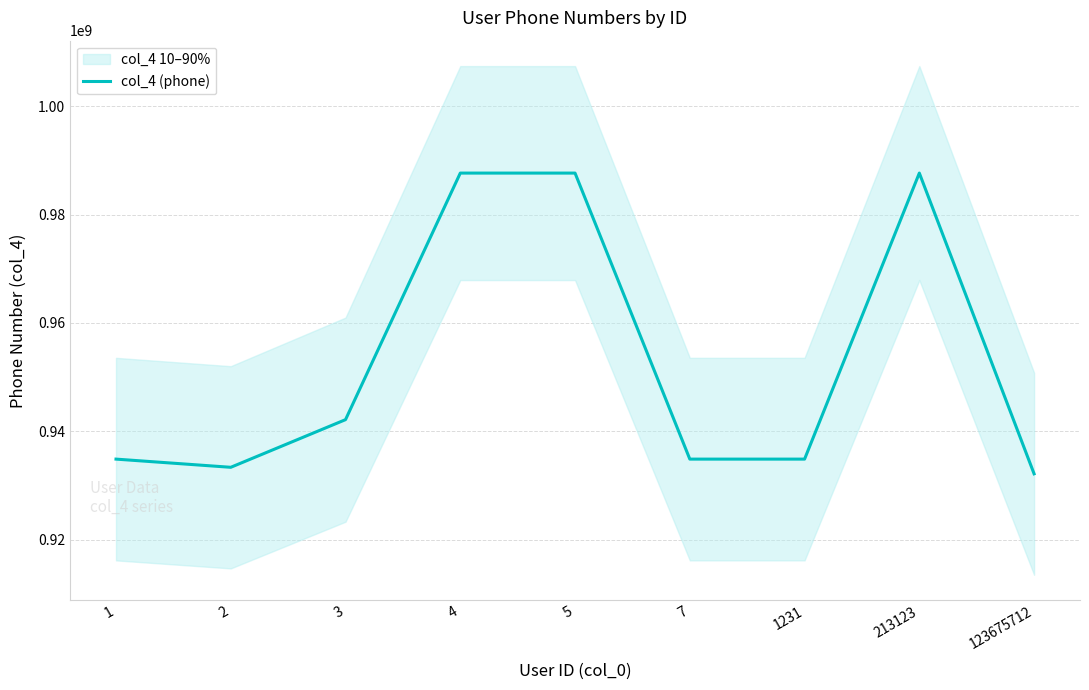

Is it true that the value at 7 is 1618985734?

False